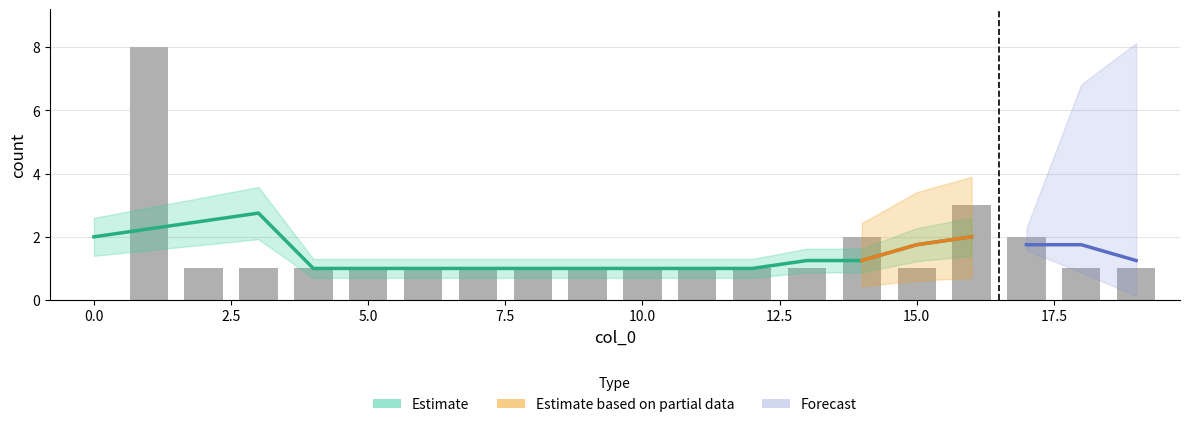

Approximately how many times larger is the value at 3 compared to 10?

1.0